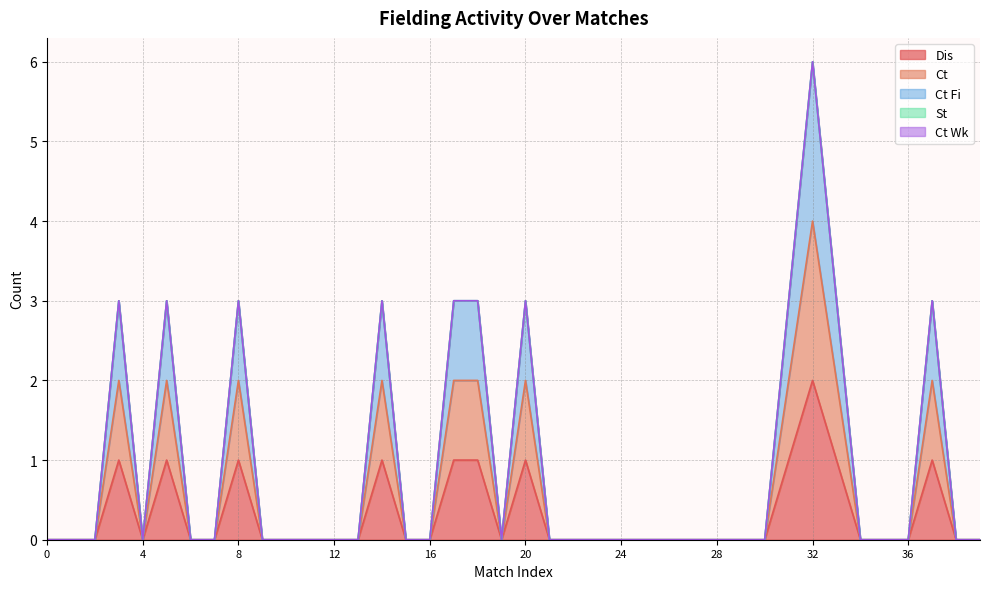

How many interior local valleys does the Dis series have?

2